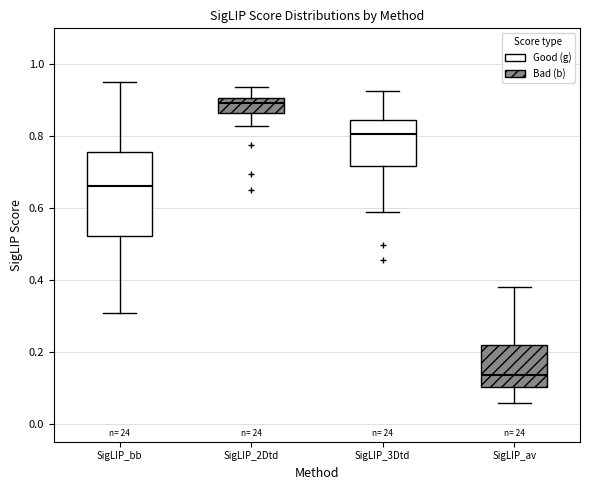

Reading left to right, read every box against the y-axis: the position of its median line, the range the box covers, and the ends of its whiskers. The values are not printed on the chart, so give them approximately, as read against the axis.

SigLIP_bb: median 0.66, box 0.52 to 0.76, whiskers 0.30 to 0.96
SigLIP_2Dtd: median 0.90 (just below the box's upper edge), box 0.86 to 0.90, whiskers 0.82 to 0.94
SigLIP_3Dtd: median 0.80, box 0.72 to 0.84, whiskers 0.58 to 0.92
SigLIP_av: median 0.14, box 0.10 to 0.22, whiskers 0.06 to 0.38